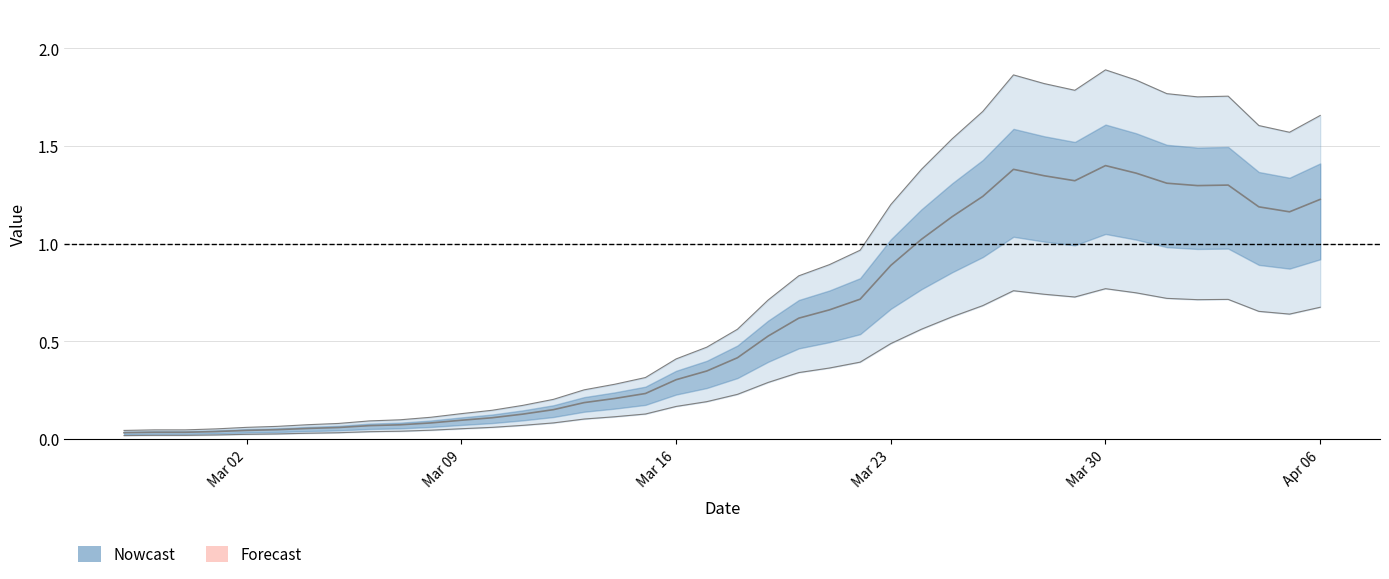

What is the greatest value displayed?

1.4